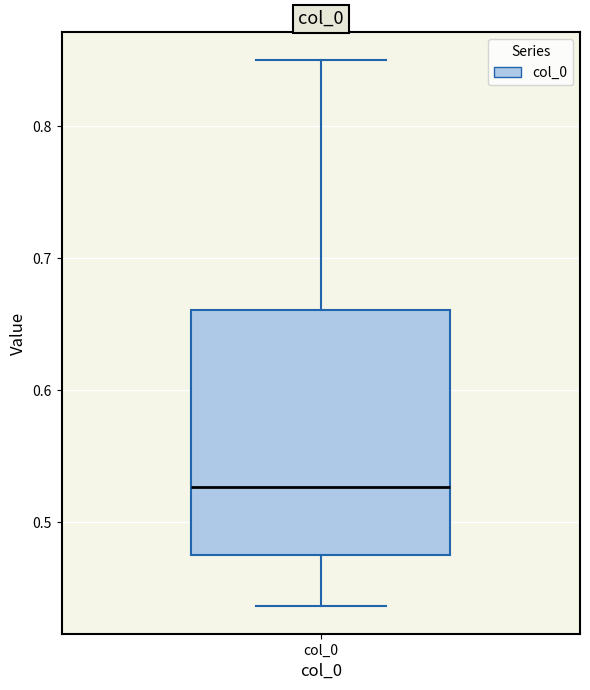

Transcribe this box plot: give where the median line is, the range the box spans, and where the two whiskers end, as read against the y-axis. The values are not printed on the chart, so give them approximately, as read against the axis.

median 0.53, box 0.48 to 0.66, whiskers 0.44 to 0.85